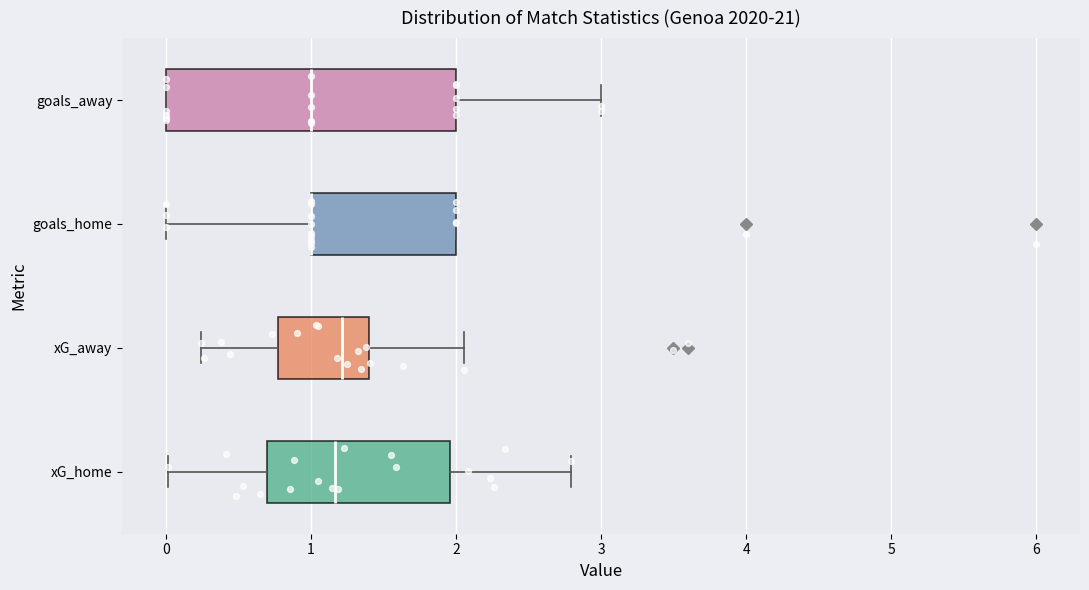

Reading bottom to top, transcribe this box plot: for each box, give where its median line is, the range the box spans, and where its two whiskers end, as read against the x-axis. The values are not printed on the chart, so give them approximately, as read against the axis.

xG_home: median 1.2, box 0.7 to 2.0, whiskers 0.0 to 2.8
xG_away: median 1.2, box 0.8 to 1.4, whiskers 0.2 to 2.1
goals_home: median 1.0 (drawn on the box's left edge), box 1.0 to 2.0, whiskers 0.0 to 2.0
goals_away: median 1.0, box 0.0 to 2.0, whiskers 0.0 to 3.0